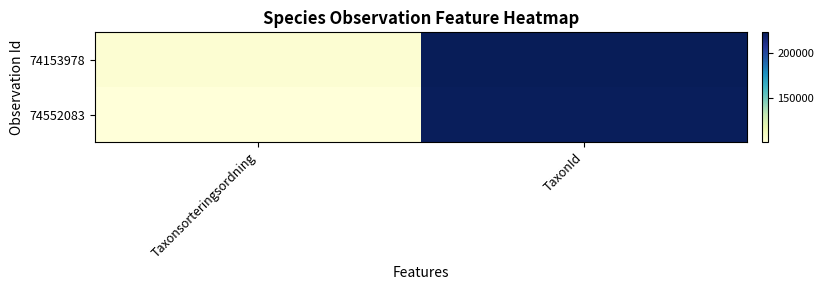

At Taxonsorteringsordning, list the series in order from smallest to largest.

74552083, 74153978